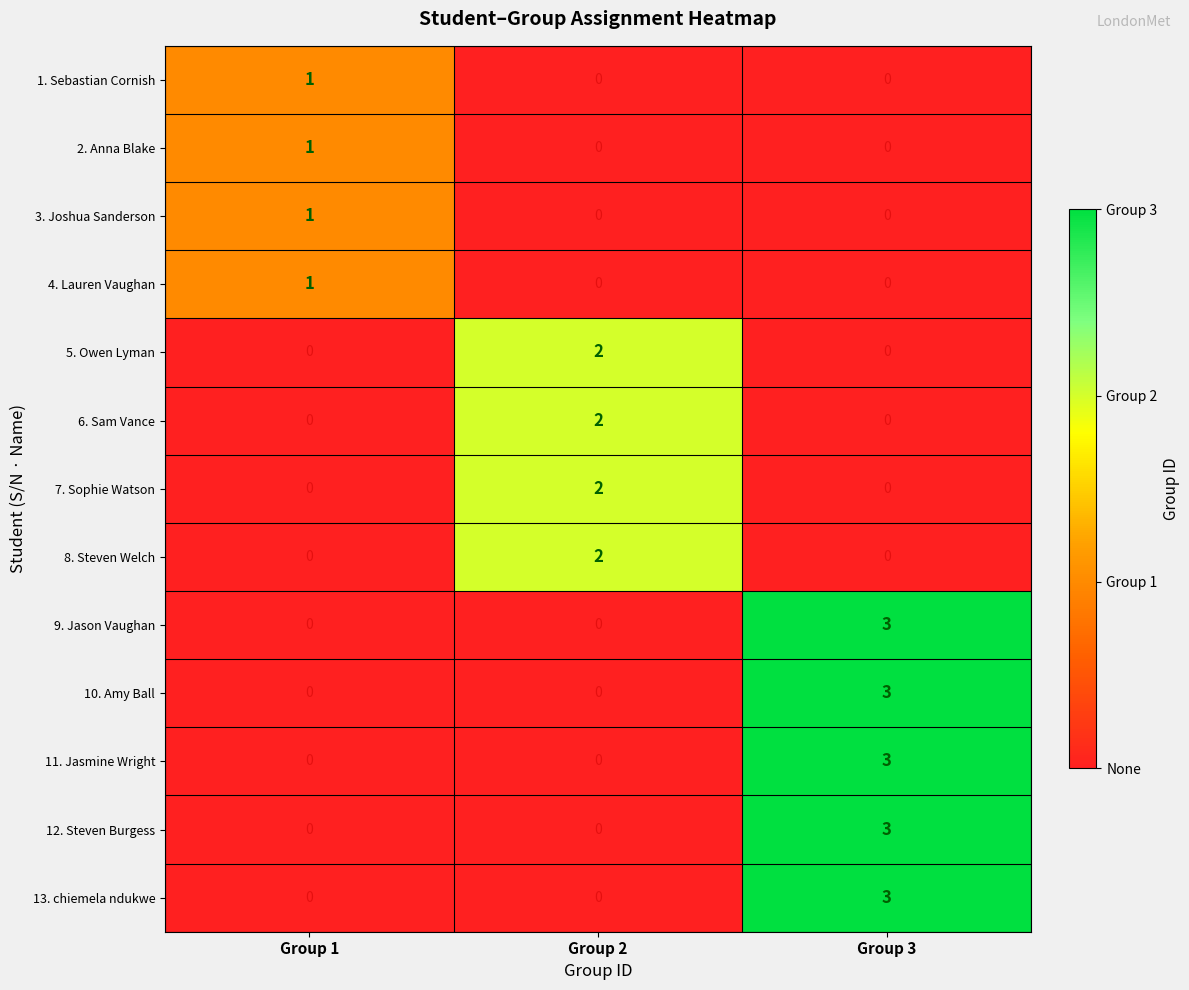

What is the difference between the 9. Jason Vaughan values at Group 3 and Group 2?

3